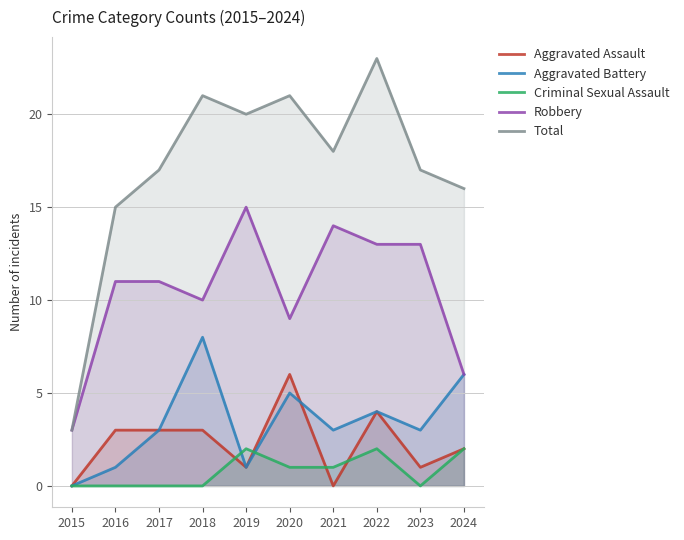

What are all the series names shown in the legend?

Aggravated Assault, Aggravated Battery, Criminal Sexual Assault, Robbery, Total